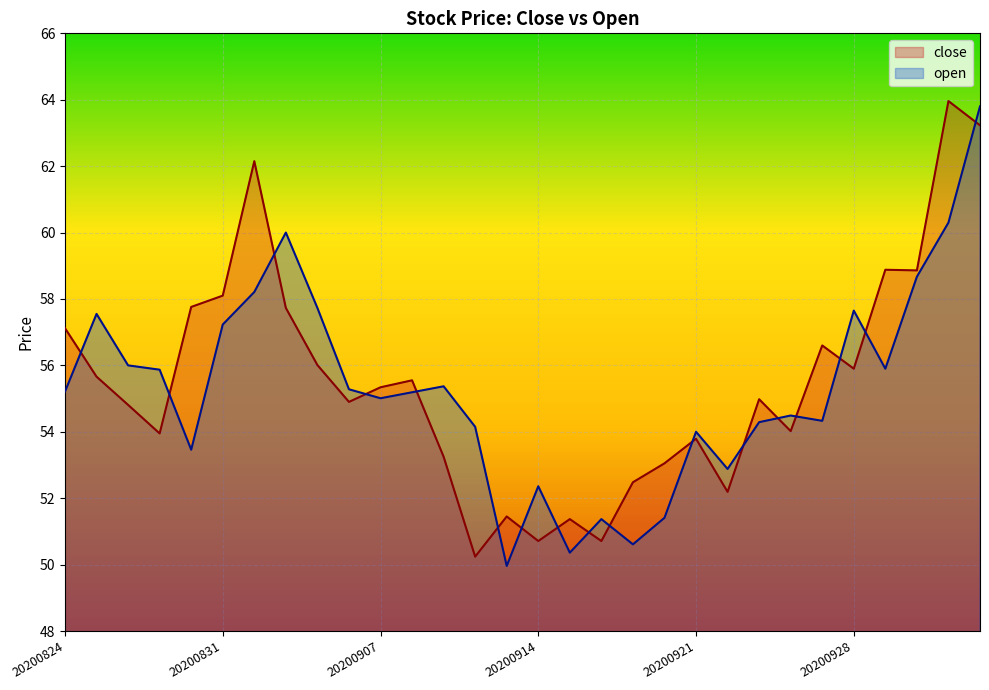

What is the average value of the close series?

55.5